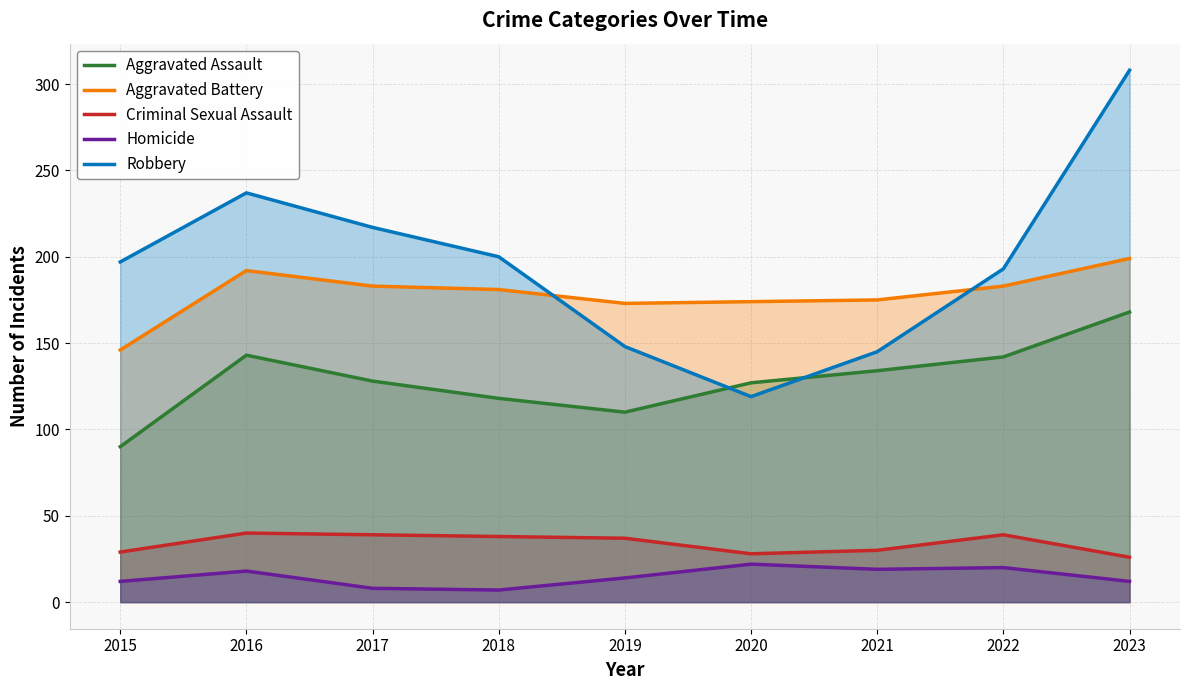

At which category is the sum across all series the highest?

2023